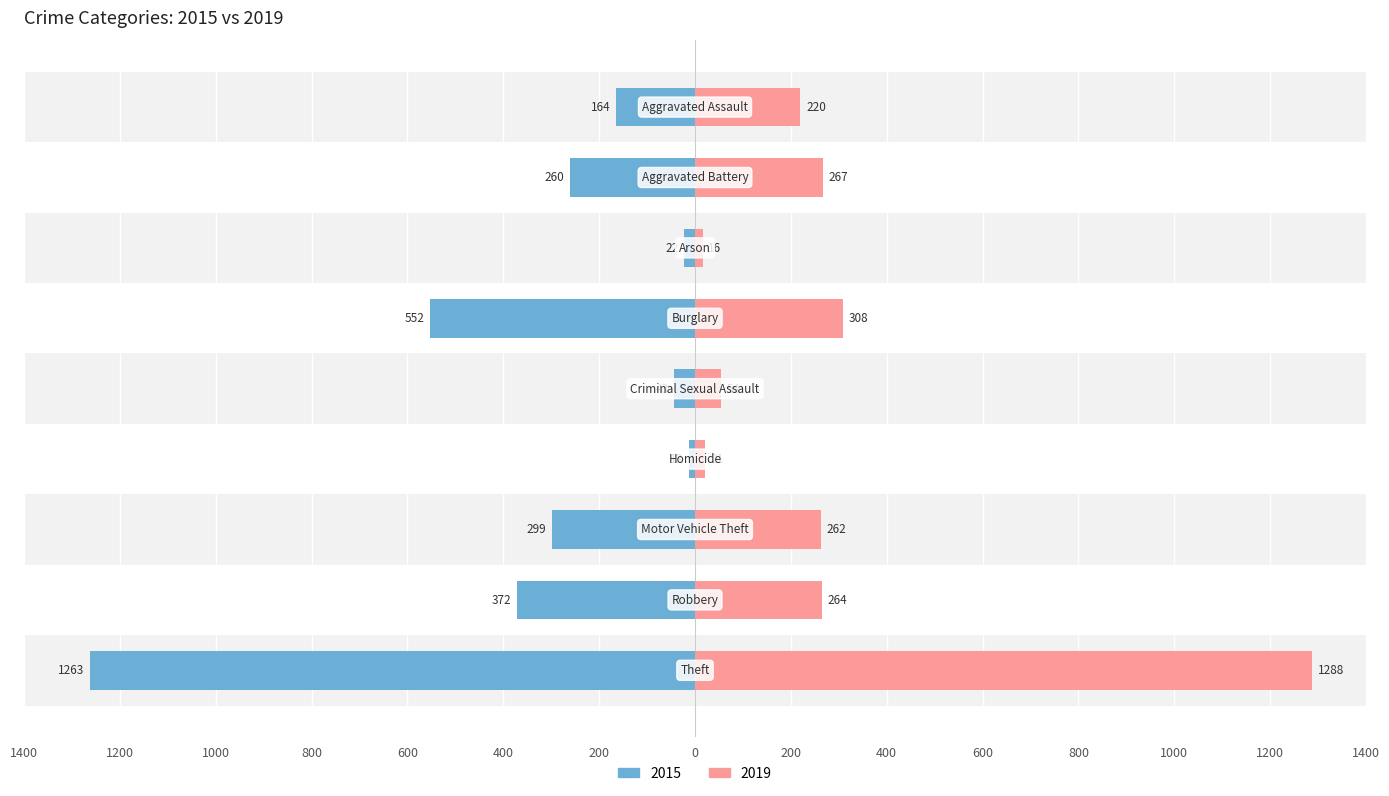

How many data points in 2015 are less than -260?

4